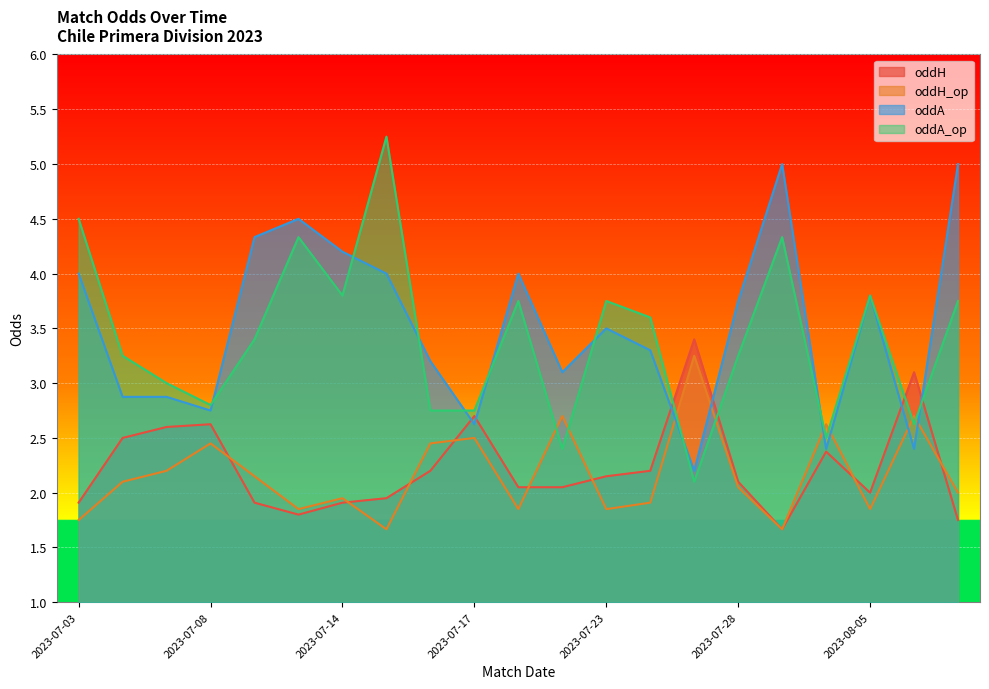

What is the highest value of the oddA series?

5.0